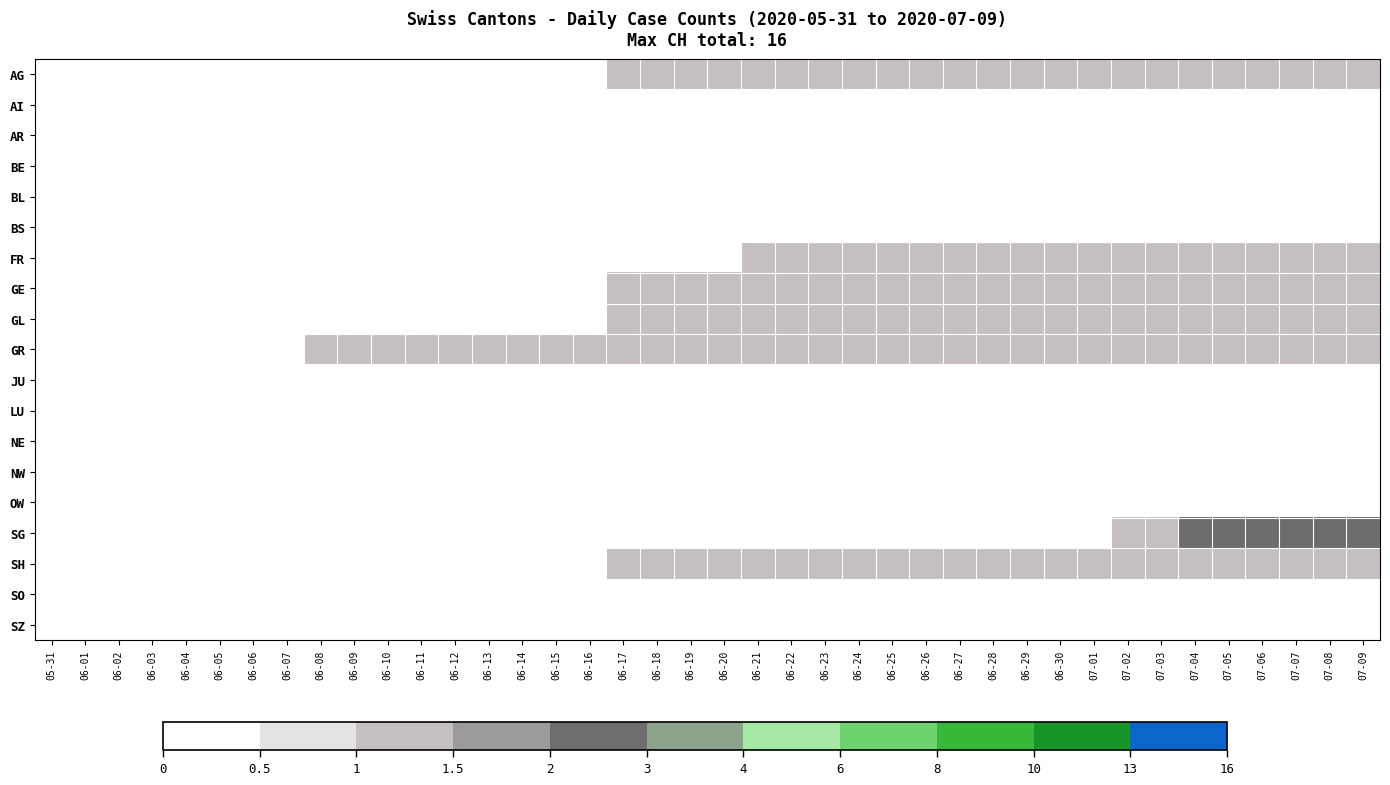

List the series in order of their peak value, lowest first.

AI, AR, BE, BL, BS, JU, LU, NE, NW, OW, SO, SZ, AG, FR, GE, GL, GR, SH, SG